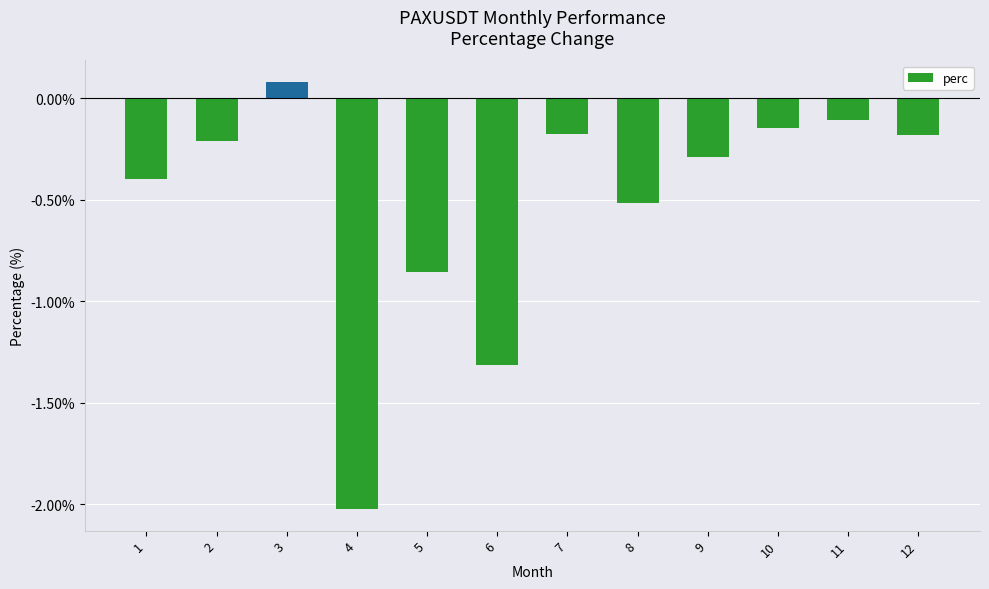

The chart shows a value of -0.5 at 8. True or false?

True